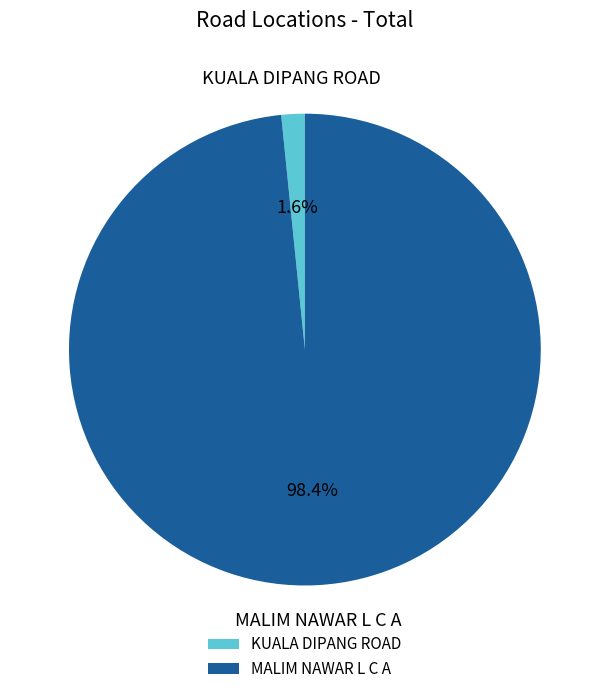

The KUALA DIPANG ROAD slice represents 2% of the pie. True or false?

True